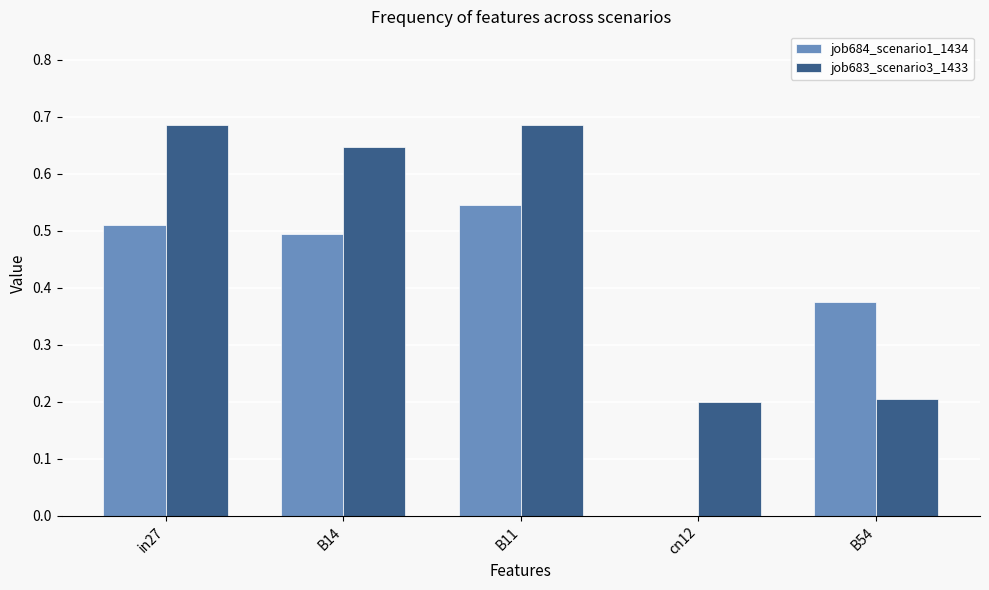

Is the value of job684_scenario1_1434 at B54 greater than the value of job683_scenario3_1433 at cn12?

Yes